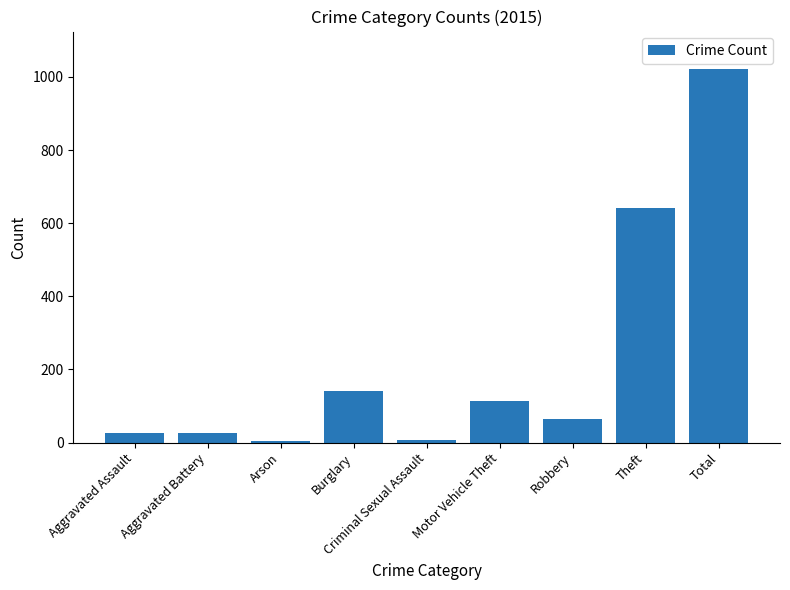

What is the maximum value shown in the chart?

1022